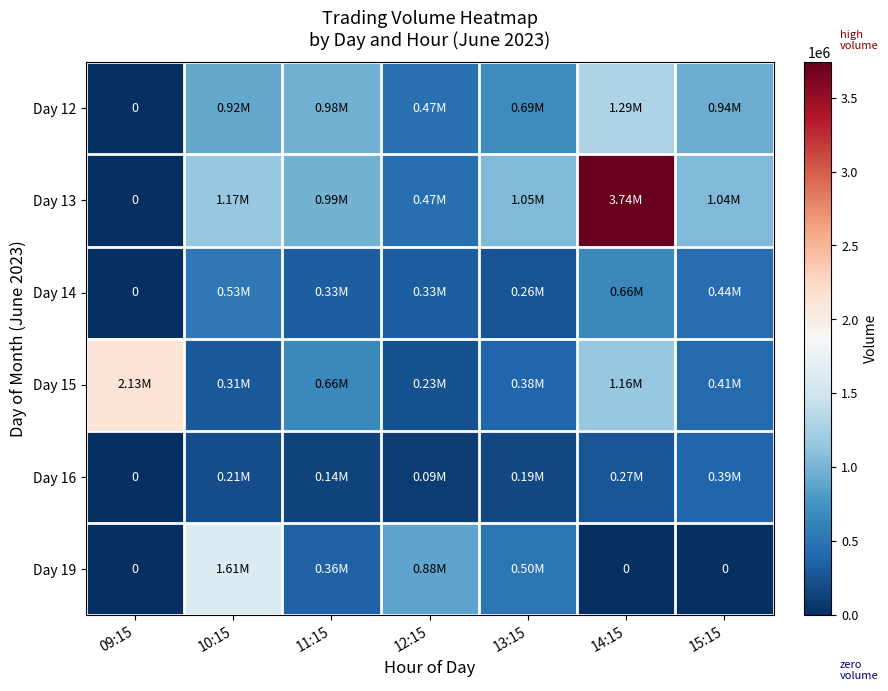

Rank the series at 11:15 from highest to lowest value.

Day 13, Day 12, Day 15, Day 19, Day 14, Day 16